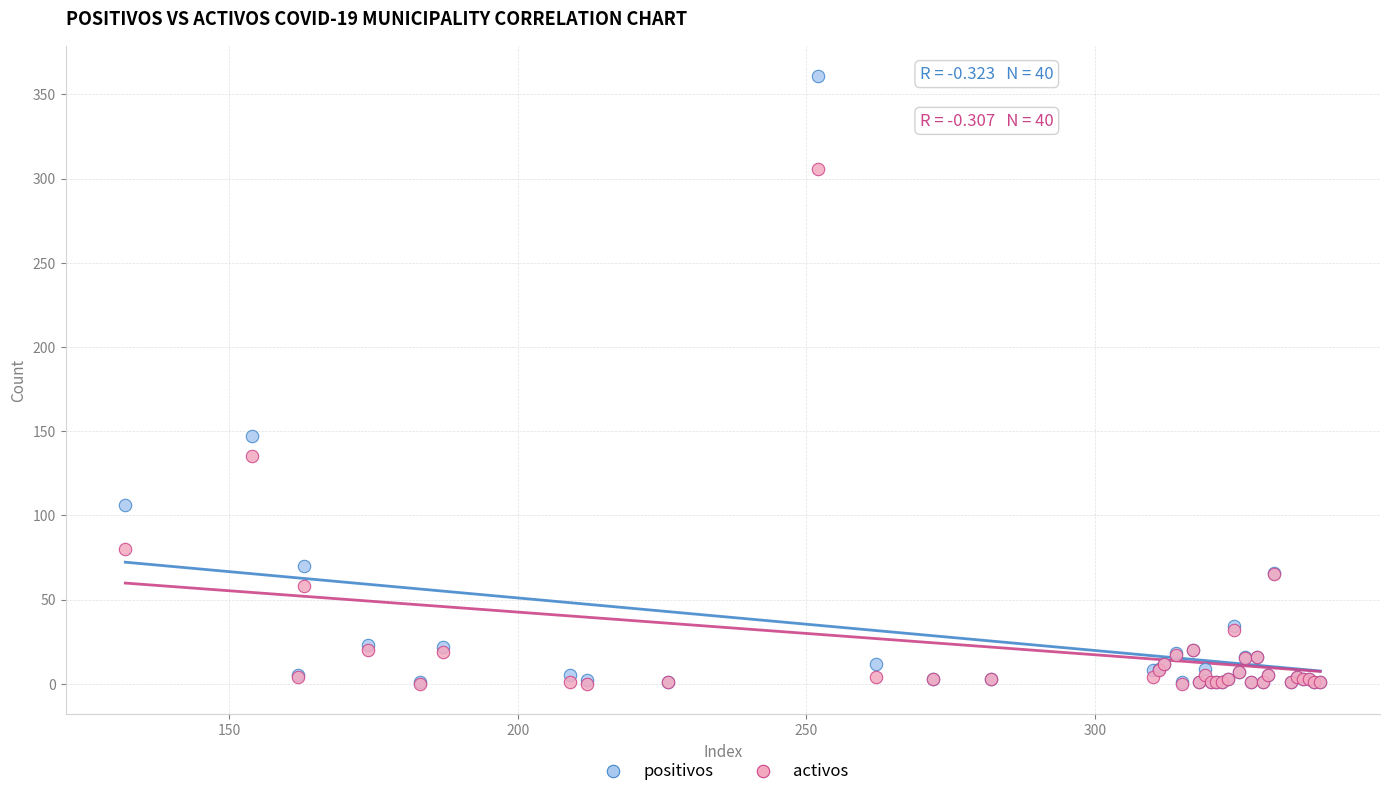

In the positivos series, what Y value is closest to 181?

147